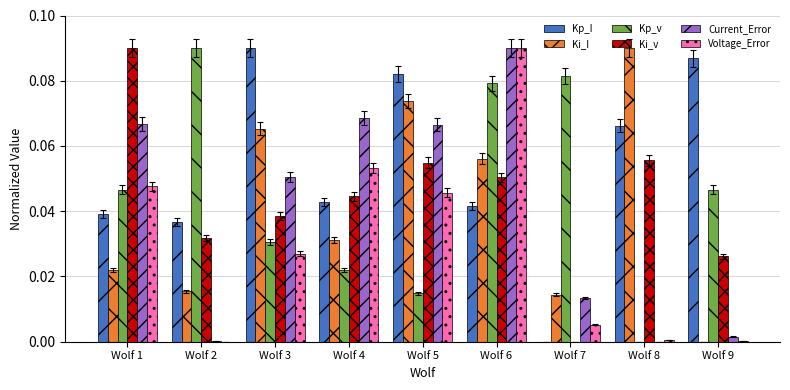

True or false: Voltage_Error has a value of 0.1 at Wolf 5.

False